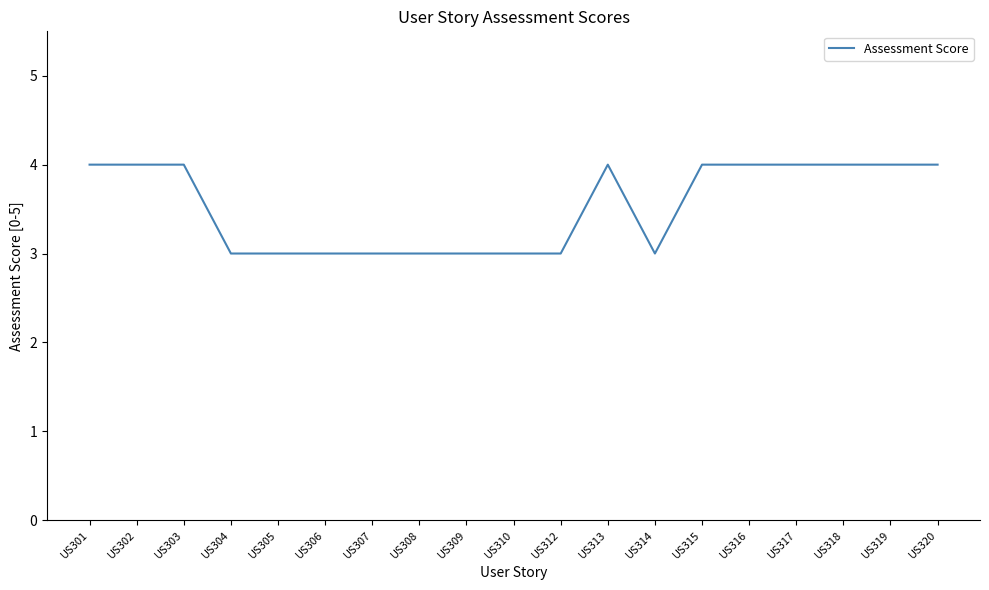

Count the number of data series in this chart.

1